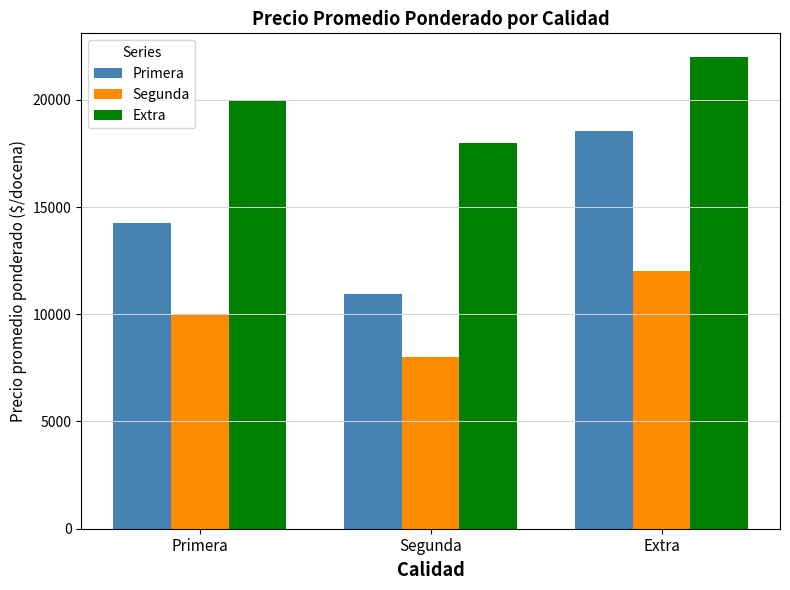

What value does the Extra series have at Primera?

20000.0